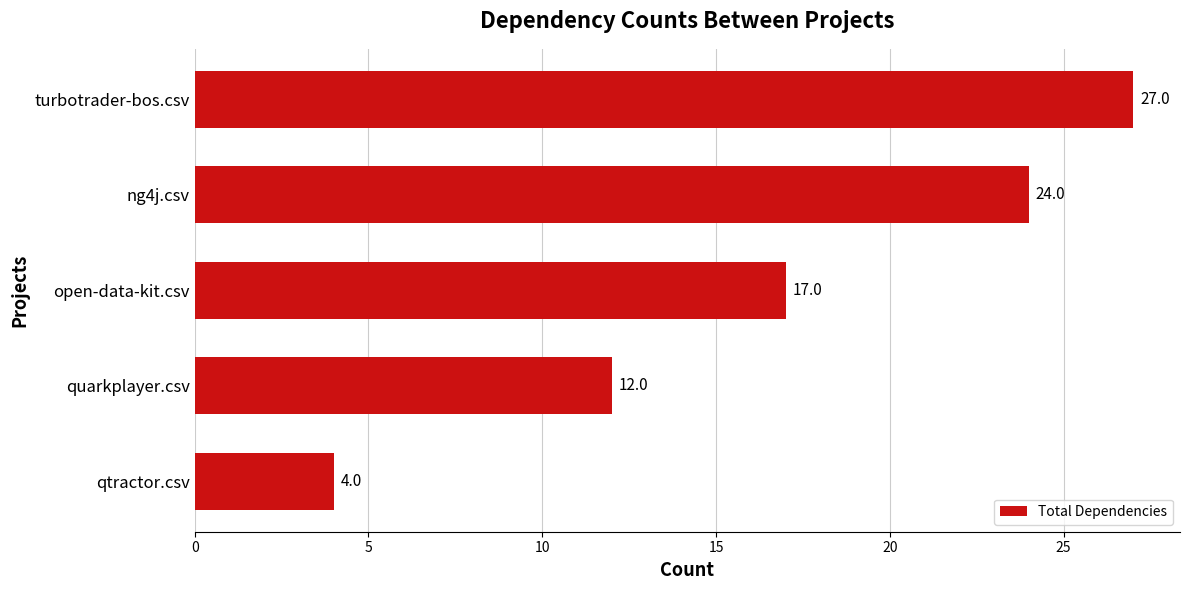

What is the change in value from open-data-kit.csv to ng4j.csv?

+7